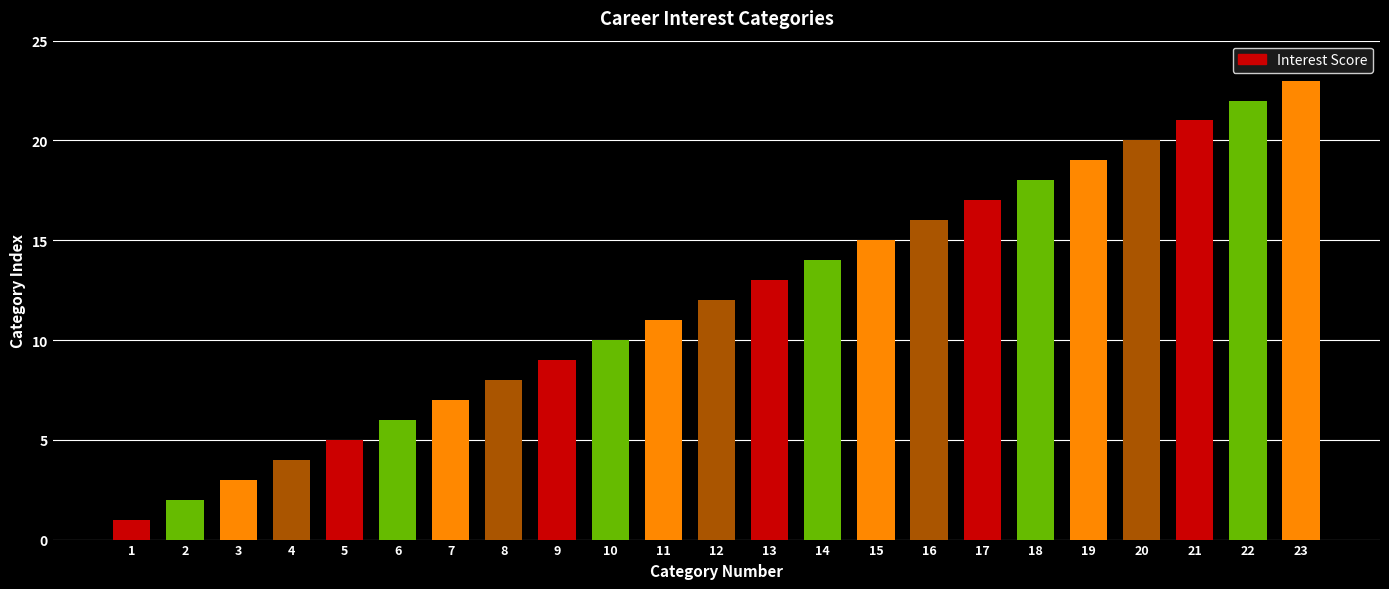

At which category does the chart reach its minimum across all series?

1